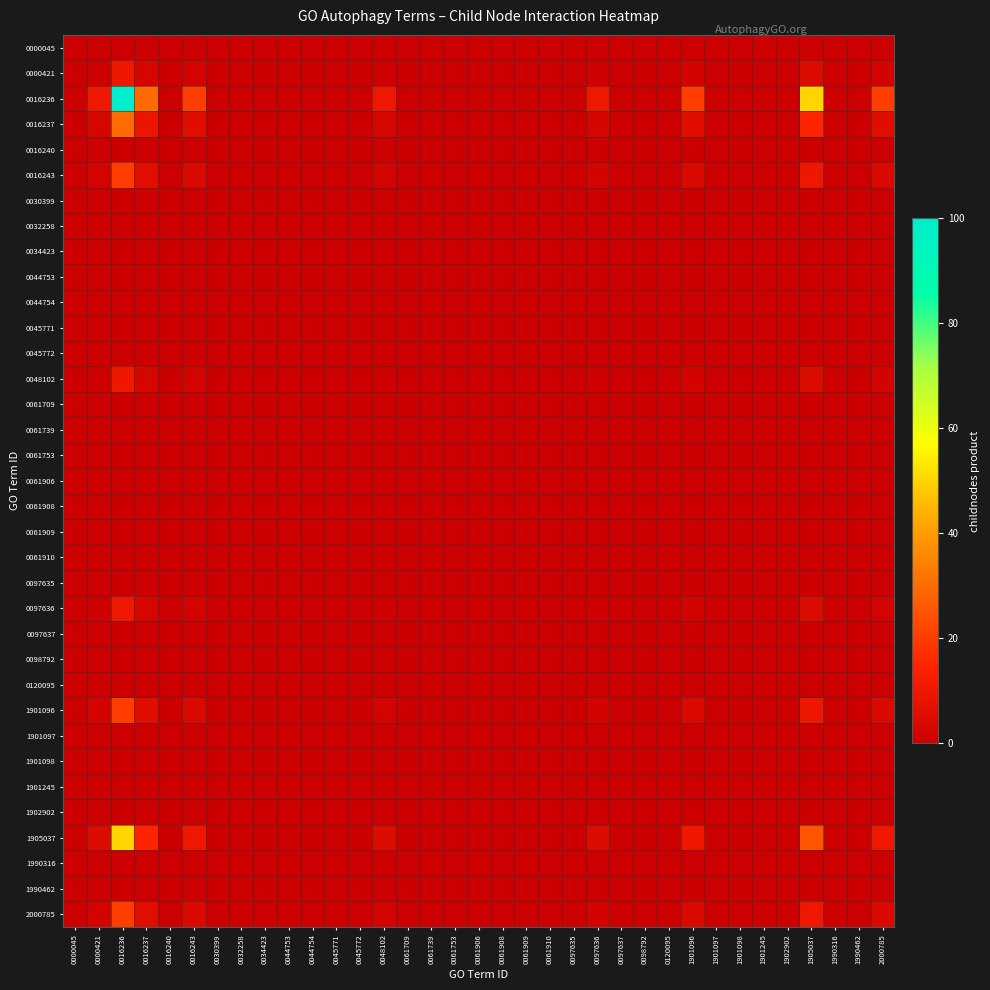

Reading left to right, what are all the values shown in this chart?

0000045: 0000045=0	0000421=0	0016236=0	0016237=0	0016240=0	0016243=0	0030399=0	0032258=0	0034423=0	0044753=0	0044754=0	0045771=0	0045772=0	0048102=0	0061709=0	0061739=0	0061753=0	0061906=0	0061908=0	0061909=0	0061910=0	0097635=0	0097636=0	0097637=0	0098792=0	0120095=0	1901096=0	1901097=0	1901098=0	1901245=0	1902902=0	1905037=0	1990316=0	1990462=0	2000785=0
0000421: 0000045=0	0000421=1	0016236=10	0016237=3	0016240=0	0016243=2	0030399=0	0032258=0	0034423=0	0044753=0	0044754=0	0045771=0	0045772=0	0048102=1	0061709=0	0061739=0	0061753=0	0061906=0	0061908=0	0061909=0	0061910=0	0097635=0	0097636=1	0097637=0	0098792=0	0120095=0	1901096=2	1901097=0	1901098=0	1901245=0	1902902=0	1905037=5	1990316=0	1990462=0	2000785=2
0016236: 0000045=0	0000421=10	0016236=100	0016237=30	0016240=0	0016243=20	0030399=0	0032258=0	0034423=0	0044753=0	0044754=0	0045771=0	0045772=0	0048102=10	0061709=0	0061739=0	0061753=0	0061906=0	0061908=0	0061909=0	0061910=0	0097635=0	0097636=10	0097637=0	0098792=0	0120095=0	1901096=20	1901097=0	1901098=0	1901245=0	1902902=0	1905037=50	1990316=0	1990462=0	2000785=20
0016237: 0000045=0	0000421=3	0016236=30	0016237=9	0016240=0	0016243=6	0030399=0	0032258=0	0034423=0	0044753=0	0044754=0	0045771=0	0045772=0	0048102=3	0061709=0	0061739=0	0061753=0	0061906=0	0061908=0	0061909=0	0061910=0	0097635=0	0097636=3	0097637=0	0098792=0	0120095=0	1901096=6	1901097=0	1901098=0	1901245=0	1902902=0	1905037=15	1990316=0	1990462=0	2000785=6
0016240: 0000045=0	0000421=0	0016236=0	0016237=0	0016240=0	0016243=0	0030399=0	0032258=0	0034423=0	0044753=0	0044754=0	0045771=0	0045772=0	0048102=0	0061709=0	0061739=0	0061753=0	0061906=0	0061908=0	0061909=0	0061910=0	0097635=0	0097636=0	0097637=0	0098792=0	0120095=0	1901096=0	1901097=0	1901098=0	1901245=0	1902902=0	1905037=0	1990316=0	1990462=0	2000785=0
0016243: 0000045=0	0000421=2	0016236=20	0016237=6	0016240=0	0016243=4	0030399=0	0032258=0	0034423=0	0044753=0	0044754=0	0045771=0	0045772=0	0048102=2	0061709=0	0061739=0	0061753=0	0061906=0	0061908=0	0061909=0	0061910=0	0097635=0	0097636=2	0097637=0	0098792=0	0120095=0	1901096=4	1901097=0	1901098=0	1901245=0	1902902=0	1905037=10	1990316=0	1990462=0	2000785=4
0030399: 0000045=0	0000421=0	0016236=0	0016237=0	0016240=0	0016243=0	0030399=0	0032258=0	0034423=0	0044753=0	0044754=0	0045771=0	0045772=0	0048102=0	0061709=0	0061739=0	0061753=0	0061906=0	0061908=0	0061909=0	0061910=0	0097635=0	0097636=0	0097637=0	0098792=0	0120095=0	1901096=0	1901097=0	1901098=0	1901245=0	1902902=0	1905037=0	1990316=0	1990462=0	2000785=0
0032258: 0000045=0	0000421=0	0016236=0	0016237=0	0016240=0	0016243=0	0030399=0	0032258=0	0034423=0	0044753=0	0044754=0	0045771=0	0045772=0	0048102=0	0061709=0	0061739=0	0061753=0	0061906=0	0061908=0	0061909=0	0061910=0	0097635=0	0097636=0	0097637=0	0098792=0	0120095=0	1901096=0	1901097=0	1901098=0	1901245=0	1902902=0	1905037=0	1990316=0	1990462=0	2000785=0
0034423: 0000045=0	0000421=0	0016236=0	0016237=0	0016240=0	0016243=0	0030399=0	0032258=0	0034423=0	0044753=0	0044754=0	0045771=0	0045772=0	0048102=0	0061709=0	0061739=0	0061753=0	0061906=0	0061908=0	0061909=0	0061910=0	0097635=0	0097636=0	0097637=0	0098792=0	0120095=0	1901096=0	1901097=0	1901098=0	1901245=0	1902902=0	1905037=0	1990316=0	1990462=0	2000785=0
0044753: 0000045=0	0000421=0	0016236=0	0016237=0	0016240=0	0016243=0	0030399=0	0032258=0	0034423=0	0044753=0	0044754=0	0045771=0	0045772=0	0048102=0	0061709=0	0061739=0	0061753=0	0061906=0	0061908=0	0061909=0	0061910=0	0097635=0	0097636=0	0097637=0	0098792=0	0120095=0	1901096=0	1901097=0	1901098=0	1901245=0	1902902=0	1905037=0	1990316=0	1990462=0	2000785=0
0044754: 0000045=0	0000421=0	0016236=0	0016237=0	0016240=0	0016243=0	0030399=0	0032258=0	0034423=0	0044753=0	0044754=0	0045771=0	0045772=0	0048102=0	0061709=0	0061739=0	0061753=0	0061906=0	0061908=0	0061909=0	0061910=0	0097635=0	0097636=0	0097637=0	0098792=0	0120095=0	1901096=0	1901097=0	1901098=0	1901245=0	1902902=0	1905037=0	1990316=0	1990462=0	2000785=0
0045771: 0000045=0	0000421=0	0016236=0	0016237=0	0016240=0	0016243=0	0030399=0	0032258=0	0034423=0	0044753=0	0044754=0	0045771=0	0045772=0	0048102=0	0061709=0	0061739=0	0061753=0	0061906=0	0061908=0	0061909=0	0061910=0	0097635=0	0097636=0	0097637=0	0098792=0	0120095=0	1901096=0	1901097=0	1901098=0	1901245=0	1902902=0	1905037=0	1990316=0	1990462=0	2000785=0
0045772: 0000045=0	0000421=0	0016236=0	0016237=0	0016240=0	0016243=0	0030399=0	0032258=0	0034423=0	0044753=0	0044754=0	0045771=0	0045772=0	0048102=0	0061709=0	0061739=0	0061753=0	0061906=0	0061908=0	0061909=0	0061910=0	0097635=0	0097636=0	0097637=0	0098792=0	0120095=0	1901096=0	1901097=0	1901098=0	1901245=0	1902902=0	1905037=0	1990316=0	1990462=0	2000785=0
0048102: 0000045=0	0000421=1	0016236=10	0016237=3	0016240=0	0016243=2	0030399=0	0032258=0	0034423=0	0044753=0	0044754=0	0045771=0	0045772=0	0048102=1	0061709=0	0061739=0	0061753=0	0061906=0	0061908=0	0061909=0	0061910=0	0097635=0	0097636=1	0097637=0	0098792=0	0120095=0	1901096=2	1901097=0	1901098=0	1901245=0	1902902=0	1905037=5	1990316=0	1990462=0	2000785=2
0061709: 0000045=0	0000421=0	0016236=0	0016237=0	0016240=0	0016243=0	0030399=0	0032258=0	0034423=0	0044753=0	0044754=0	0045771=0	0045772=0	0048102=0	0061709=0	0061739=0	0061753=0	0061906=0	0061908=0	0061909=0	0061910=0	0097635=0	0097636=0	0097637=0	0098792=0	0120095=0	1901096=0	1901097=0	1901098=0	1901245=0	1902902=0	1905037=0	1990316=0	1990462=0	2000785=0
0061739: 0000045=0	0000421=0	0016236=0	0016237=0	0016240=0	0016243=0	0030399=0	0032258=0	0034423=0	0044753=0	0044754=0	0045771=0	0045772=0	0048102=0	0061709=0	0061739=0	0061753=0	0061906=0	0061908=0	0061909=0	0061910=0	0097635=0	0097636=0	0097637=0	0098792=0	0120095=0	1901096=0	1901097=0	1901098=0	1901245=0	1902902=0	1905037=0	1990316=0	1990462=0	2000785=0
0061753: 0000045=0	0000421=0	0016236=0	0016237=0	0016240=0	0016243=0	0030399=0	0032258=0	0034423=0	0044753=0	0044754=0	0045771=0	0045772=0	0048102=0	0061709=0	0061739=0	0061753=0	0061906=0	0061908=0	0061909=0	0061910=0	0097635=0	0097636=0	0097637=0	0098792=0	0120095=0	1901096=0	1901097=0	1901098=0	1901245=0	1902902=0	1905037=0	1990316=0	1990462=0	2000785=0
0061906: 0000045=0	0000421=0	0016236=0	0016237=0	0016240=0	0016243=0	0030399=0	0032258=0	0034423=0	0044753=0	0044754=0	0045771=0	0045772=0	0048102=0	0061709=0	0061739=0	0061753=0	0061906=0	0061908=0	0061909=0	0061910=0	0097635=0	0097636=0	0097637=0	0098792=0	0120095=0	1901096=0	1901097=0	1901098=0	1901245=0	1902902=0	1905037=0	1990316=0	1990462=0	2000785=0
0061908: 0000045=0	0000421=0	0016236=0	0016237=0	0016240=0	0016243=0	0030399=0	0032258=0	0034423=0	0044753=0	0044754=0	0045771=0	0045772=0	0048102=0	0061709=0	0061739=0	0061753=0	0061906=0	0061908=0	0061909=0	0061910=0	0097635=0	0097636=0	0097637=0	0098792=0	0120095=0	1901096=0	1901097=0	1901098=0	1901245=0	1902902=0	1905037=0	1990316=0	1990462=0	2000785=0
0061909: 0000045=0	0000421=0	0016236=0	0016237=0	0016240=0	0016243=0	0030399=0	0032258=0	0034423=0	0044753=0	0044754=0	0045771=0	0045772=0	0048102=0	0061709=0	0061739=0	0061753=0	0061906=0	0061908=0	0061909=0	0061910=0	0097635=0	0097636=0	0097637=0	0098792=0	0120095=0	1901096=0	1901097=0	1901098=0	1901245=0	1902902=0	1905037=0	1990316=0	1990462=0	2000785=0
0061910: 0000045=0	0000421=0	0016236=0	0016237=0	0016240=0	0016243=0	0030399=0	0032258=0	0034423=0	0044753=0	0044754=0	0045771=0	0045772=0	0048102=0	0061709=0	0061739=0	0061753=0	0061906=0	0061908=0	0061909=0	0061910=0	0097635=0	0097636=0	0097637=0	0098792=0	0120095=0	1901096=0	1901097=0	1901098=0	1901245=0	1902902=0	1905037=0	1990316=0	1990462=0	2000785=0
0097635: 0000045=0	0000421=0	0016236=0	0016237=0	0016240=0	0016243=0	0030399=0	0032258=0	0034423=0	0044753=0	0044754=0	0045771=0	0045772=0	0048102=0	0061709=0	0061739=0	0061753=0	0061906=0	0061908=0	0061909=0	0061910=0	0097635=0	0097636=0	0097637=0	0098792=0	0120095=0	1901096=0	1901097=0	1901098=0	1901245=0	1902902=0	1905037=0	1990316=0	1990462=0	2000785=0
0097636: 0000045=0	0000421=1	0016236=10	0016237=3	0016240=0	0016243=2	0030399=0	0032258=0	0034423=0	0044753=0	0044754=0	0045771=0	0045772=0	0048102=1	0061709=0	0061739=0	0061753=0	0061906=0	0061908=0	0061909=0	0061910=0	0097635=0	0097636=1	0097637=0	0098792=0	0120095=0	1901096=2	1901097=0	1901098=0	1901245=0	1902902=0	1905037=5	1990316=0	1990462=0	2000785=2
0097637: 0000045=0	0000421=0	0016236=0	0016237=0	0016240=0	0016243=0	0030399=0	0032258=0	0034423=0	0044753=0	0044754=0	0045771=0	0045772=0	0048102=0	0061709=0	0061739=0	0061753=0	0061906=0	0061908=0	0061909=0	0061910=0	0097635=0	0097636=0	0097637=0	0098792=0	0120095=0	1901096=0	1901097=0	1901098=0	1901245=0	1902902=0	1905037=0	1990316=0	1990462=0	2000785=0
0098792: 0000045=0	0000421=0	0016236=0	0016237=0	0016240=0	0016243=0	0030399=0	0032258=0	0034423=0	0044753=0	0044754=0	0045771=0	0045772=0	0048102=0	0061709=0	0061739=0	0061753=0	0061906=0	0061908=0	0061909=0	0061910=0	0097635=0	0097636=0	0097637=0	0098792=0	0120095=0	1901096=0	1901097=0	1901098=0	1901245=0	1902902=0	1905037=0	1990316=0	1990462=0	2000785=0
0120095: 0000045=0	0000421=0	0016236=0	0016237=0	0016240=0	0016243=0	0030399=0	0032258=0	0034423=0	0044753=0	0044754=0	0045771=0	0045772=0	0048102=0	0061709=0	0061739=0	0061753=0	0061906=0	0061908=0	0061909=0	0061910=0	0097635=0	0097636=0	0097637=0	0098792=0	0120095=0	1901096=0	1901097=0	1901098=0	1901245=0	1902902=0	1905037=0	1990316=0	1990462=0	2000785=0
1901096: 0000045=0	0000421=2	0016236=20	0016237=6	0016240=0	0016243=4	0030399=0	0032258=0	0034423=0	0044753=0	0044754=0	0045771=0	0045772=0	0048102=2	0061709=0	0061739=0	0061753=0	0061906=0	0061908=0	0061909=0	0061910=0	0097635=0	0097636=2	0097637=0	0098792=0	0120095=0	1901096=4	1901097=0	1901098=0	1901245=0	1902902=0	1905037=10	1990316=0	1990462=0	2000785=4
1901097: 0000045=0	0000421=0	0016236=0	0016237=0	0016240=0	0016243=0	0030399=0	0032258=0	0034423=0	0044753=0	0044754=0	0045771=0	0045772=0	0048102=0	0061709=0	0061739=0	0061753=0	0061906=0	0061908=0	0061909=0	0061910=0	0097635=0	0097636=0	0097637=0	0098792=0	0120095=0	1901096=0	1901097=0	1901098=0	1901245=0	1902902=0	1905037=0	1990316=0	1990462=0	2000785=0
1901098: 0000045=0	0000421=0	0016236=0	0016237=0	0016240=0	0016243=0	0030399=0	0032258=0	0034423=0	0044753=0	0044754=0	0045771=0	0045772=0	0048102=0	0061709=0	0061739=0	0061753=0	0061906=0	0061908=0	0061909=0	0061910=0	0097635=0	0097636=0	0097637=0	0098792=0	0120095=0	1901096=0	1901097=0	1901098=0	1901245=0	1902902=0	1905037=0	1990316=0	1990462=0	2000785=0
1901245: 0000045=0	0000421=0	0016236=0	0016237=0	0016240=0	0016243=0	0030399=0	0032258=0	0034423=0	0044753=0	0044754=0	0045771=0	0045772=0	0048102=0	0061709=0	0061739=0	0061753=0	0061906=0	0061908=0	0061909=0	0061910=0	0097635=0	0097636=0	0097637=0	0098792=0	0120095=0	1901096=0	1901097=0	1901098=0	1901245=0	1902902=0	1905037=0	1990316=0	1990462=0	2000785=0
1902902: 0000045=0	0000421=0	0016236=0	0016237=0	0016240=0	0016243=0	0030399=0	0032258=0	0034423=0	0044753=0	0044754=0	0045771=0	0045772=0	0048102=0	0061709=0	0061739=0	0061753=0	0061906=0	0061908=0	0061909=0	0061910=0	0097635=0	0097636=0	0097637=0	0098792=0	0120095=0	1901096=0	1901097=0	1901098=0	1901245=0	1902902=0	1905037=0	1990316=0	1990462=0	2000785=0
1905037: 0000045=0	0000421=5	0016236=50	0016237=15	0016240=0	0016243=10	0030399=0	0032258=0	0034423=0	0044753=0	0044754=0	0045771=0	0045772=0	0048102=5	0061709=0	0061739=0	0061753=0	0061906=0	0061908=0	0061909=0	0061910=0	0097635=0	0097636=5	0097637=0	0098792=0	0120095=0	1901096=10	1901097=0	1901098=0	1901245=0	1902902=0	1905037=25	1990316=0	1990462=0	2000785=10
1990316: 0000045=0	0000421=0	0016236=0	0016237=0	0016240=0	0016243=0	0030399=0	0032258=0	0034423=0	0044753=0	0044754=0	0045771=0	0045772=0	0048102=0	0061709=0	0061739=0	0061753=0	0061906=0	0061908=0	0061909=0	0061910=0	0097635=0	0097636=0	0097637=0	0098792=0	0120095=0	1901096=0	1901097=0	1901098=0	1901245=0	1902902=0	1905037=0	1990316=0	1990462=0	2000785=0
1990462: 0000045=0	0000421=0	0016236=0	0016237=0	0016240=0	0016243=0	0030399=0	0032258=0	0034423=0	0044753=0	0044754=0	0045771=0	0045772=0	0048102=0	0061709=0	0061739=0	0061753=0	0061906=0	0061908=0	0061909=0	0061910=0	0097635=0	0097636=0	0097637=0	0098792=0	0120095=0	1901096=0	1901097=0	1901098=0	1901245=0	1902902=0	1905037=0	1990316=0	1990462=0	2000785=0
2000785: 0000045=0	0000421=2	0016236=20	0016237=6	0016240=0	0016243=4	0030399=0	0032258=0	0034423=0	0044753=0	0044754=0	0045771=0	0045772=0	0048102=2	0061709=0	0061739=0	0061753=0	0061906=0	0061908=0	0061909=0	0061910=0	0097635=0	0097636=2	0097637=0	0098792=0	0120095=0	1901096=4	1901097=0	1901098=0	1901245=0	1902902=0	1905037=10	1990316=0	1990462=0	2000785=4